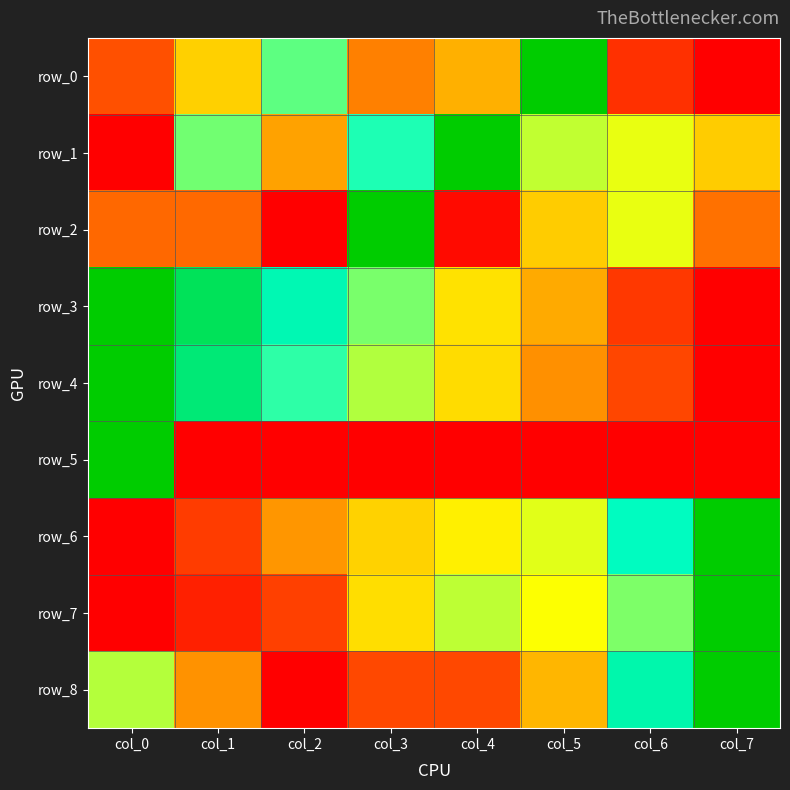

Is the value of row_6 at col_5 greater than the value of row_0 at col_4?

Yes